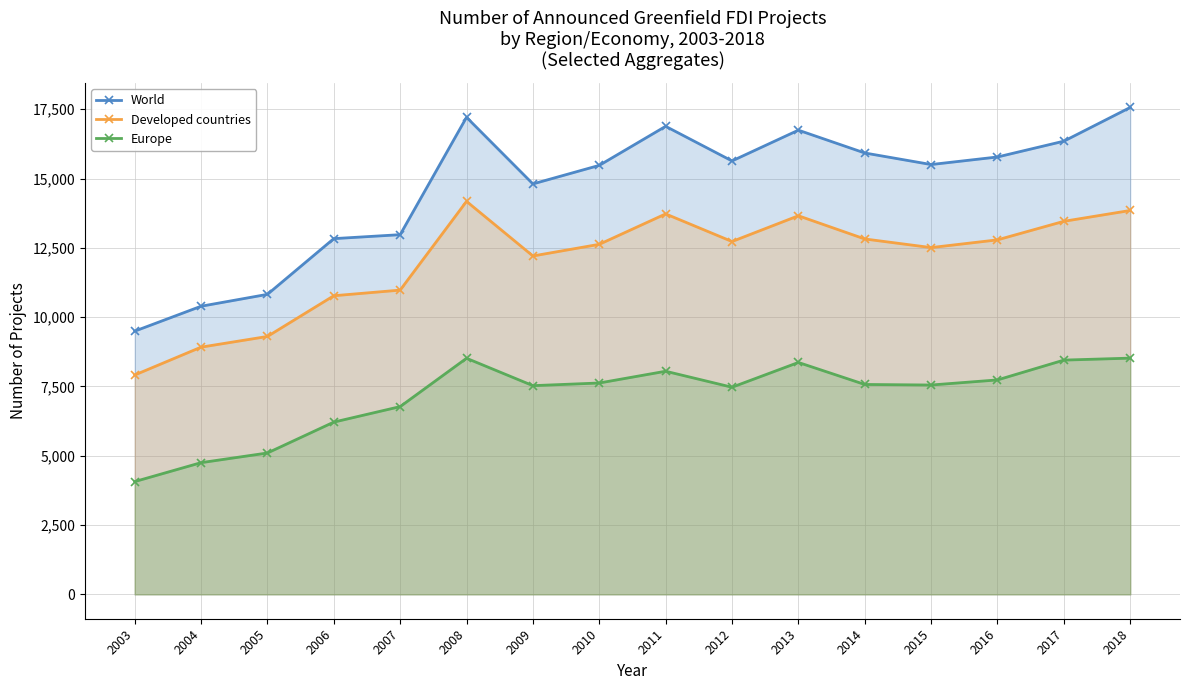

How many lines are shown in the chart?

3